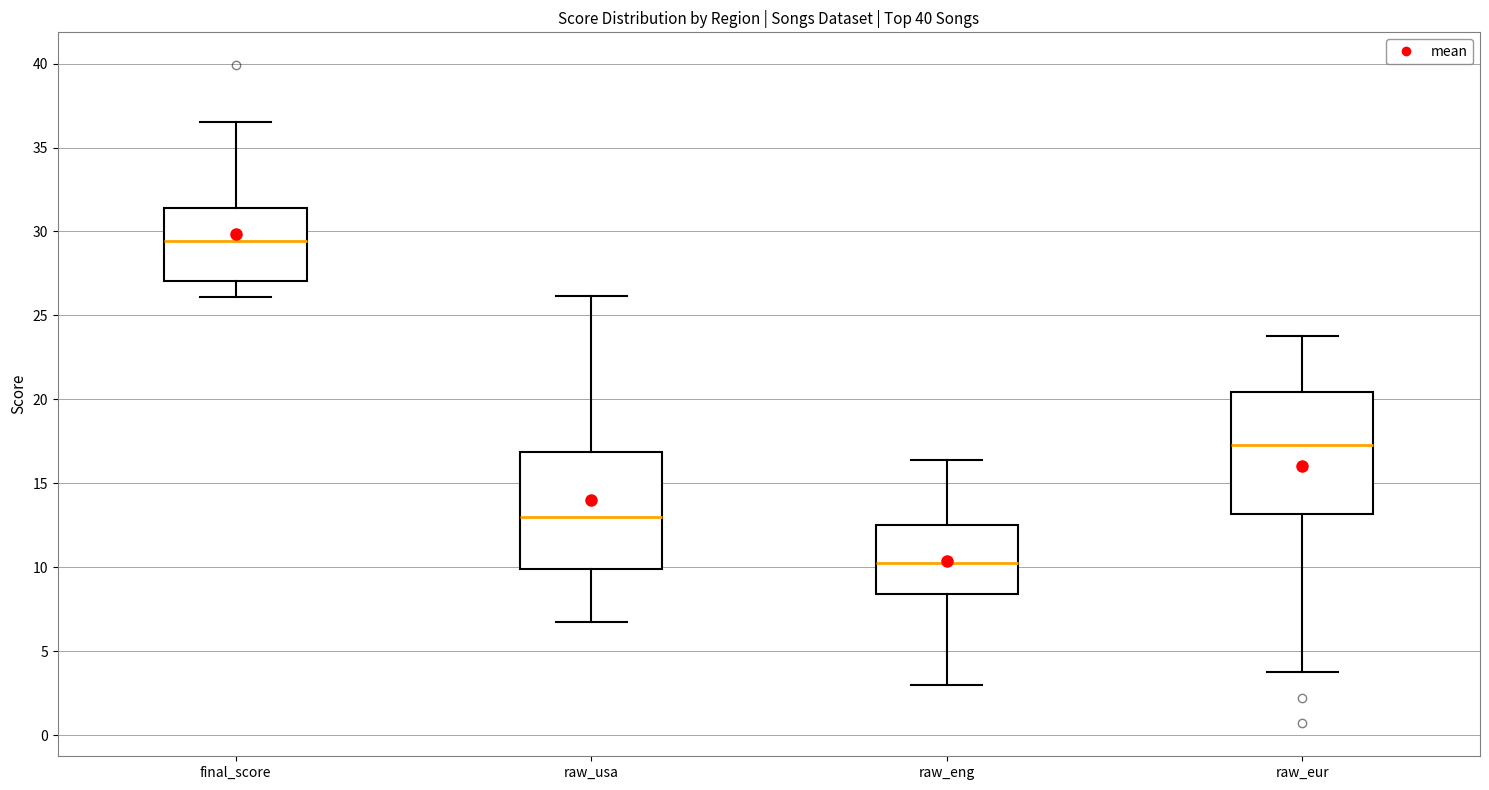

Which box has the lowest median line?

raw_eng